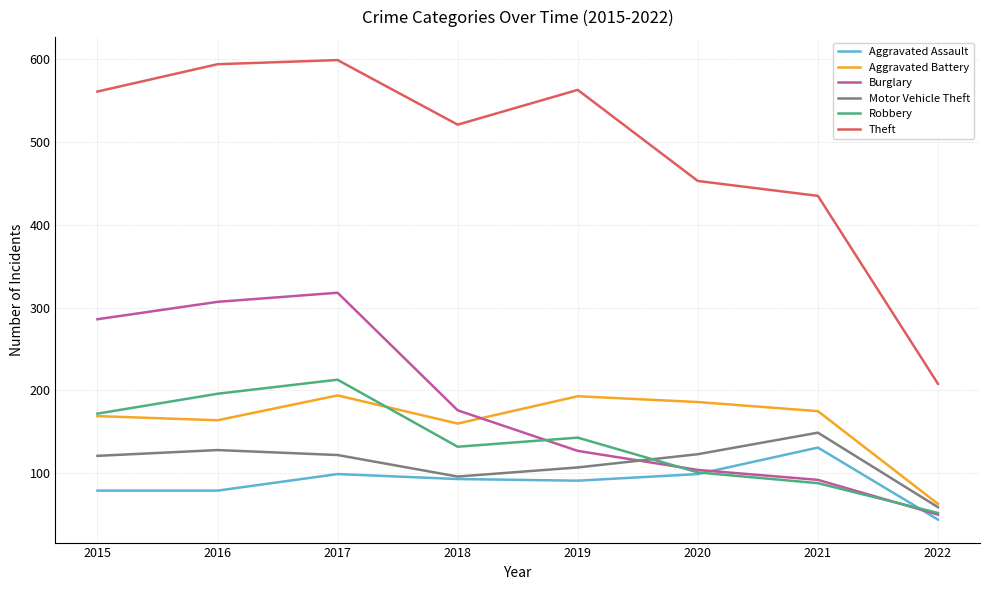

How many interior local valleys does the Aggravated Battery series have?

2